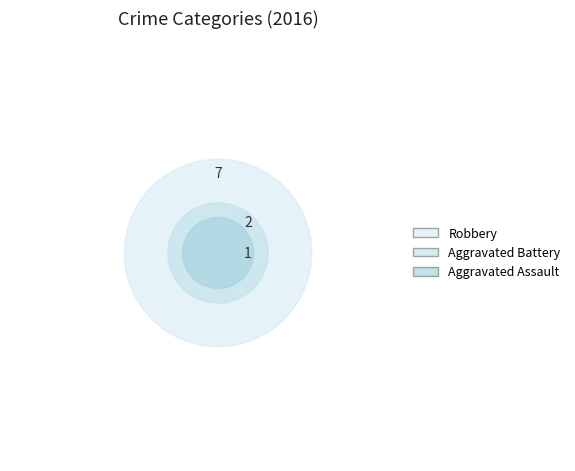

How many segments does this pie chart have?

3